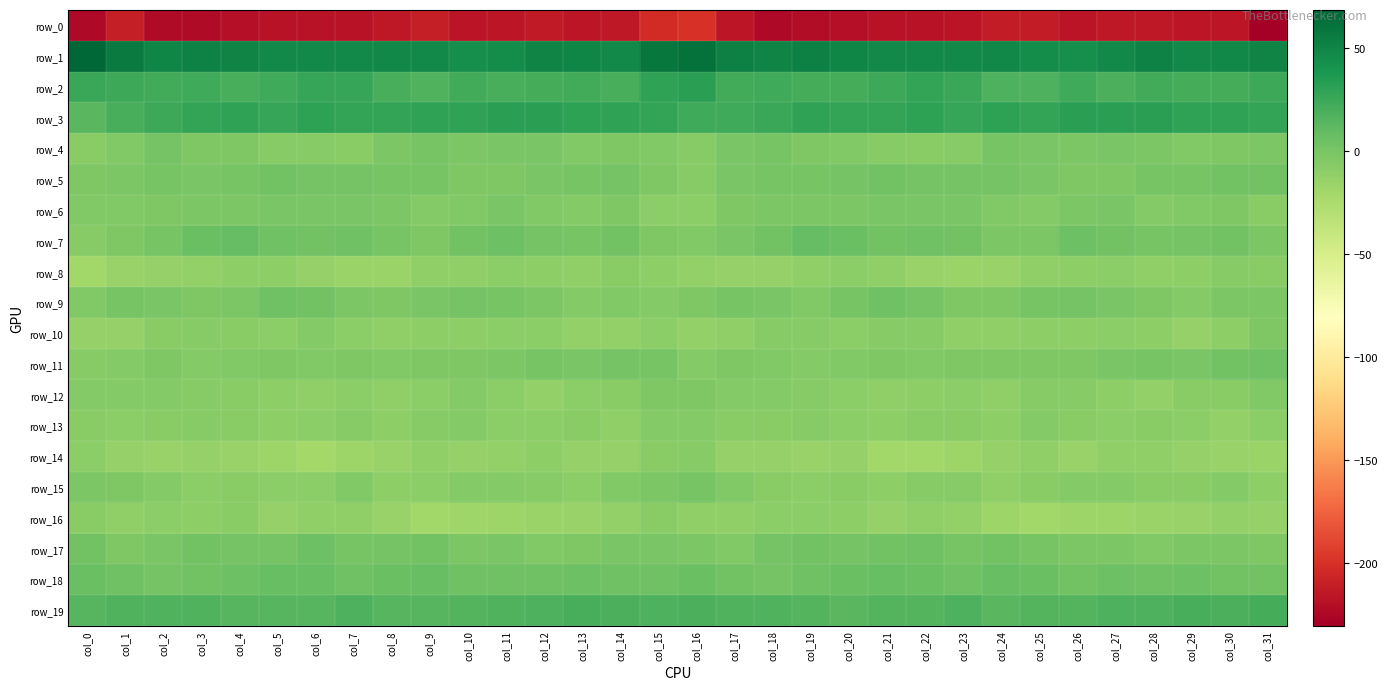

How many categories are shown in the chart?

32